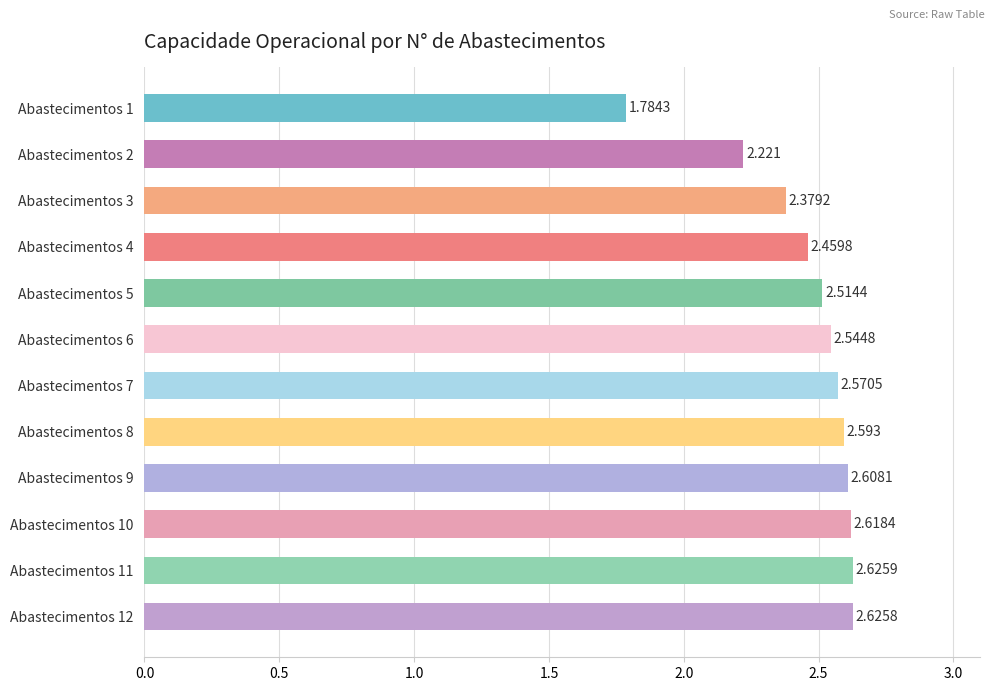

How many data points are less than 2?

1